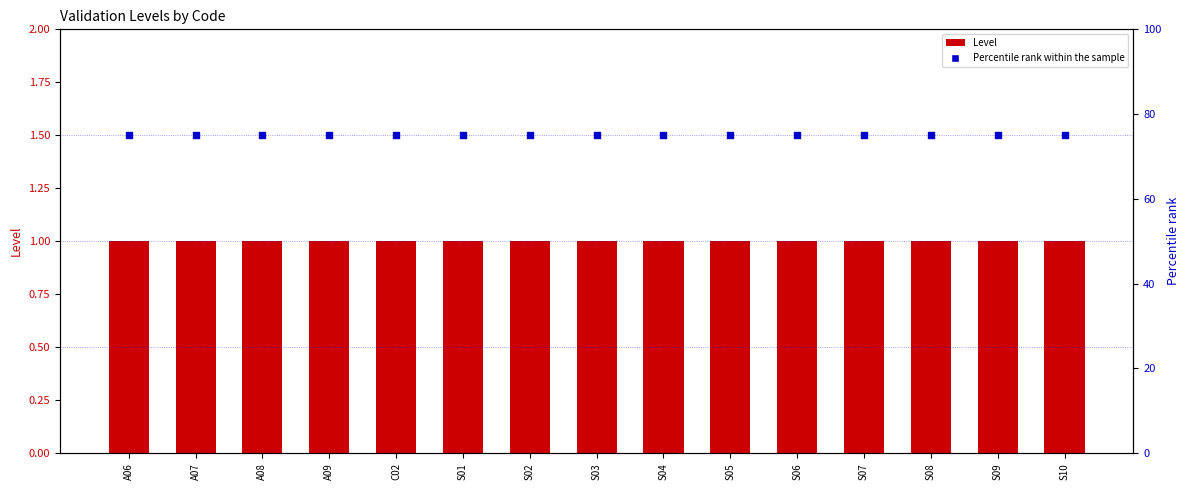

Which series reaches the maximum Y coordinate?

Percentile rank within the sample